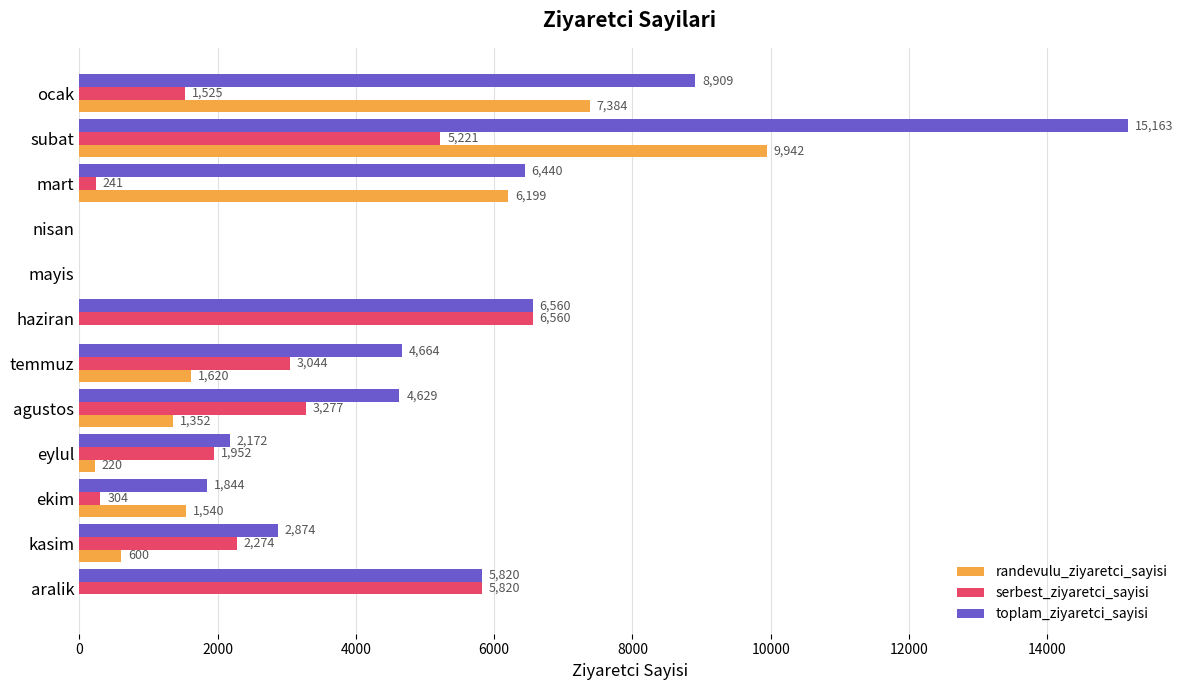

Which series changed the most between eylul and ekim?

serbest_ziyaretci_sayisi